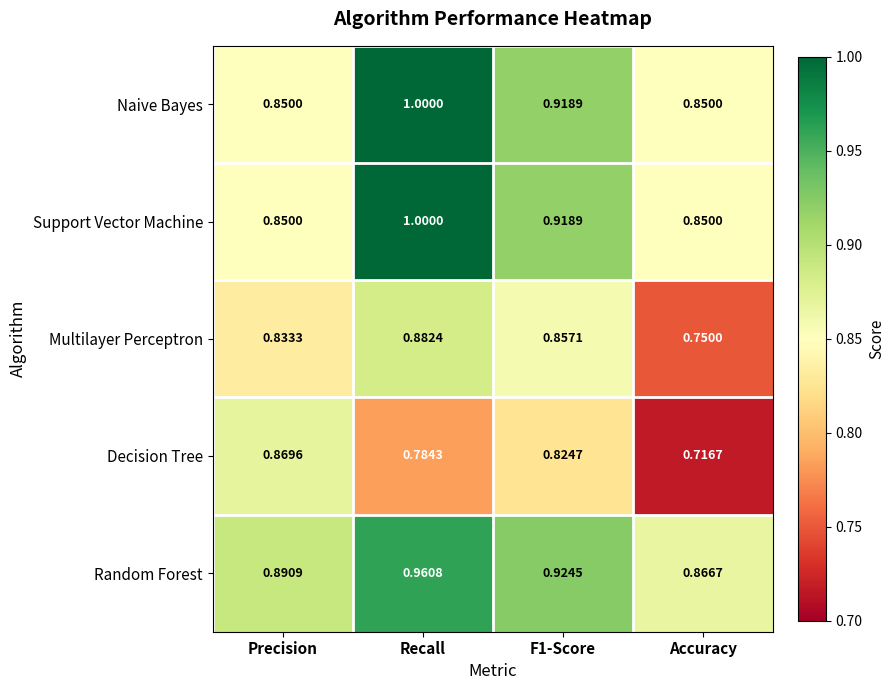

Is the value of Random Forest at F1-Score greater than the value of Support Vector Machine at F1-Score?

Yes